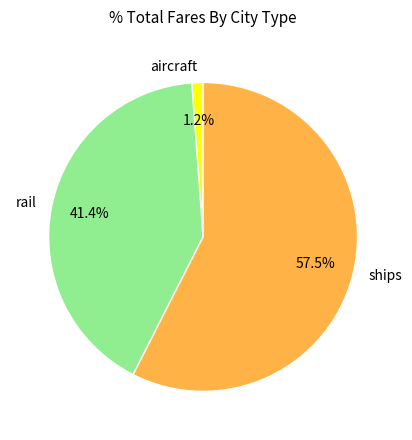

Which category accounts for the majority?

ships